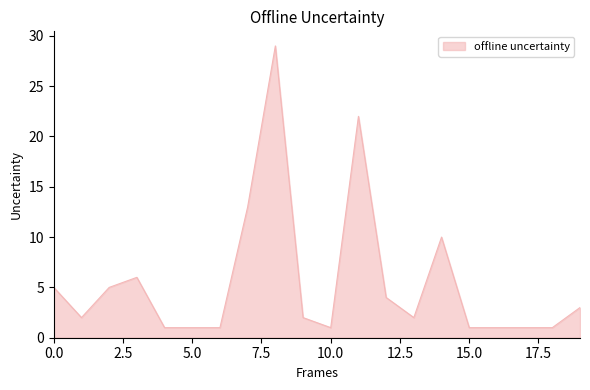

What is the smallest value displayed?

1